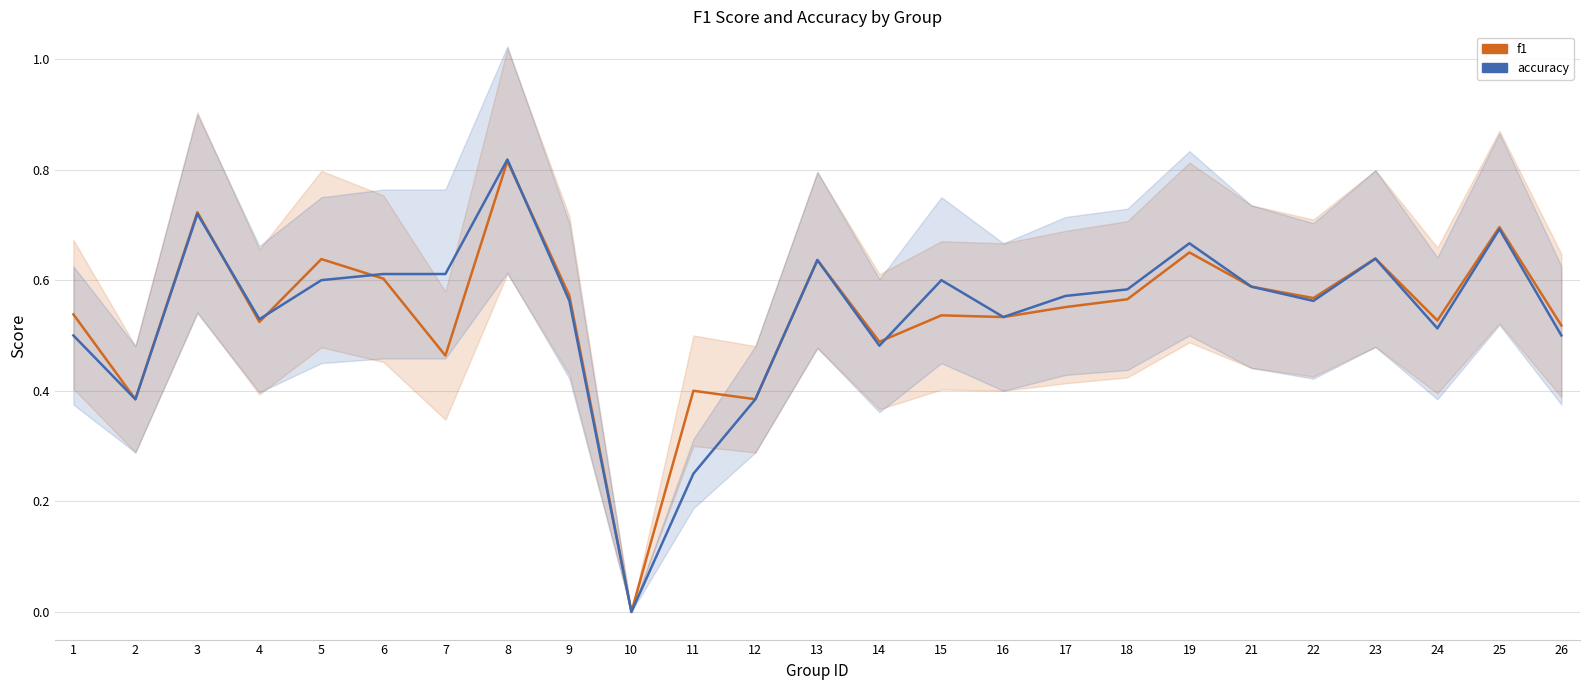

What is the total value across all series at 14?

1.0